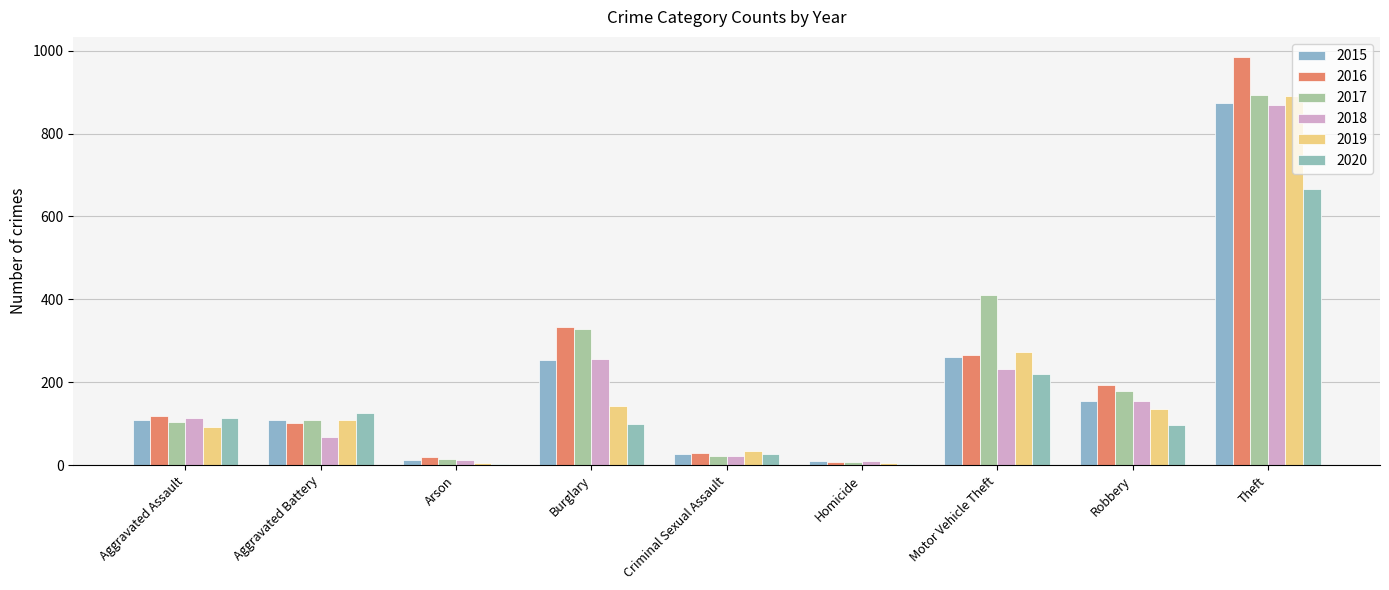

What is the maximum value shown in the chart?

984